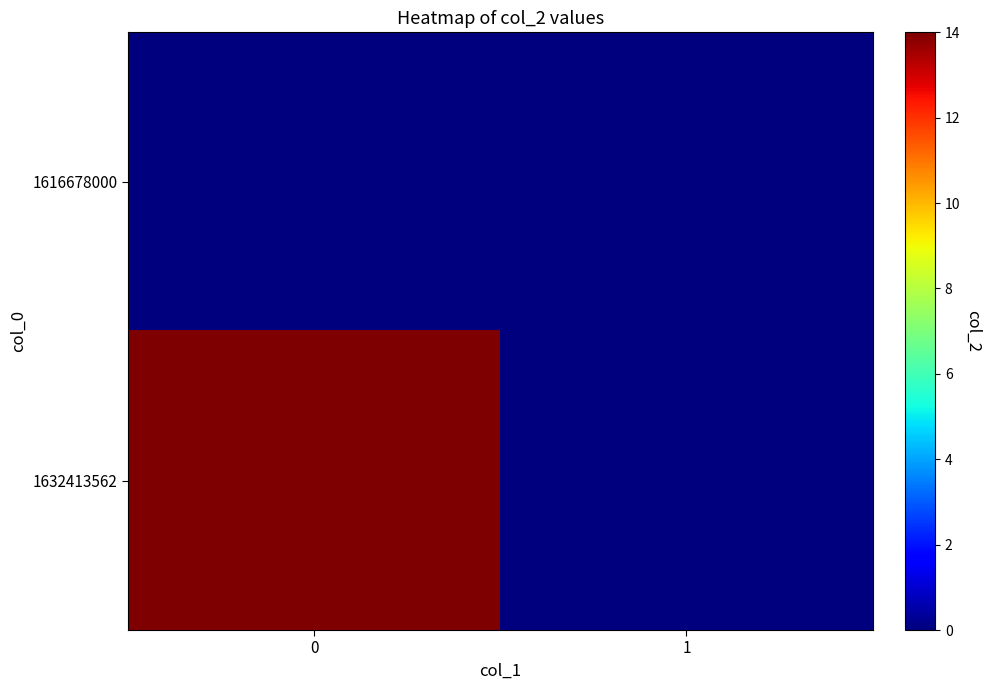

Reading left to right, extract all data points from this chart.

1616678000: 0=0	1=0
1632413562: 0=14	1=0